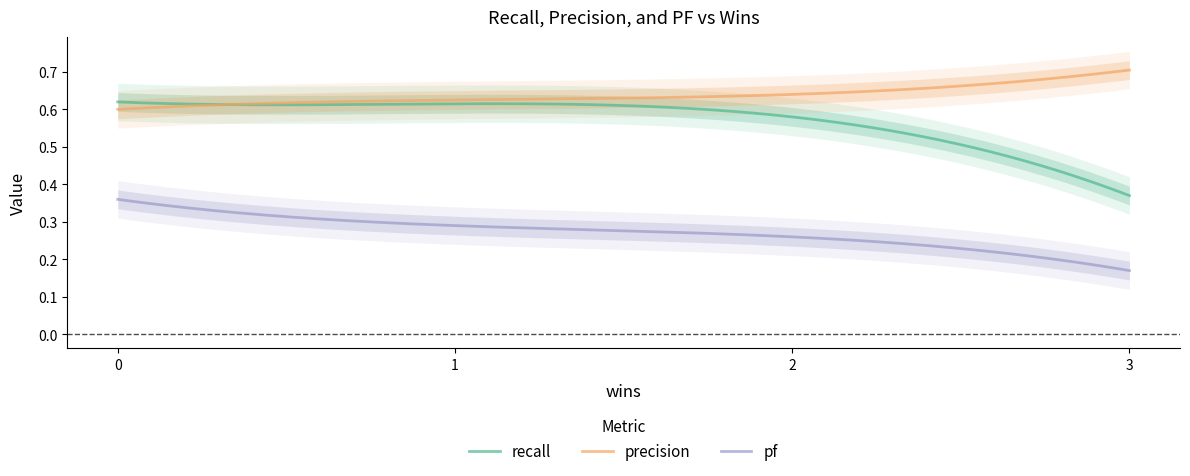

What is the minimum value shown in the chart?

0.2